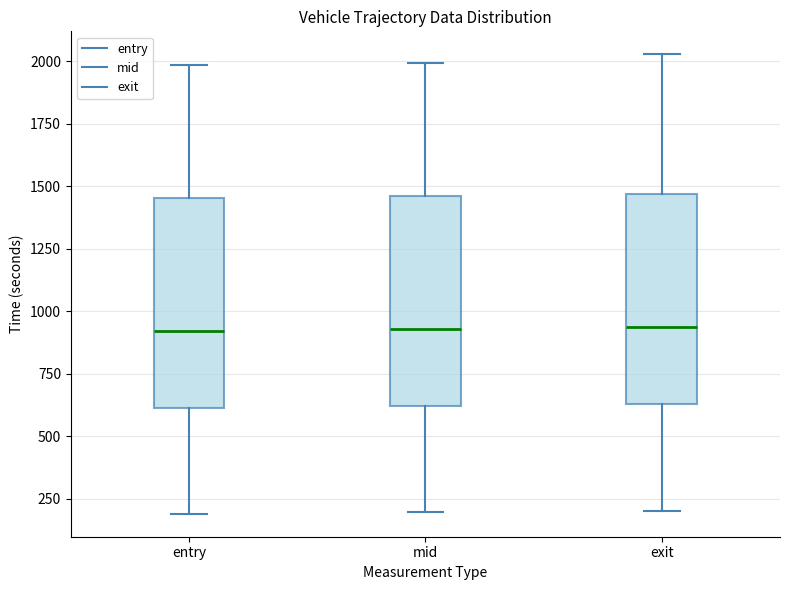

Reading left to right, transcribe this box plot: for each box, give where its median line is, the range the box spans, and where its two whiskers end, as read against the y-axis. The values are not printed on the chart, so give them approximately, as read against the axis.

entry: median 900, box 600 to 1450, whiskers 200 to 2000
mid: median 950, box 600 to 1450, whiskers 200 to 2000
exit: median 950, box 650 to 1450, whiskers 200 to 2050